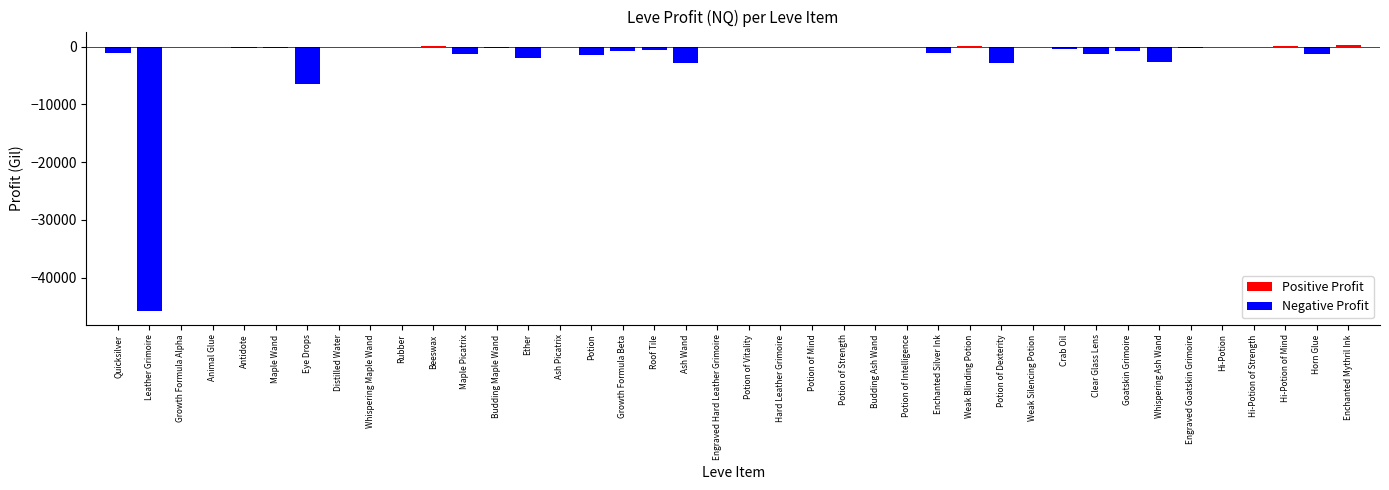

Where is Negative Profit nearest to the value -22918?

Eye Drops